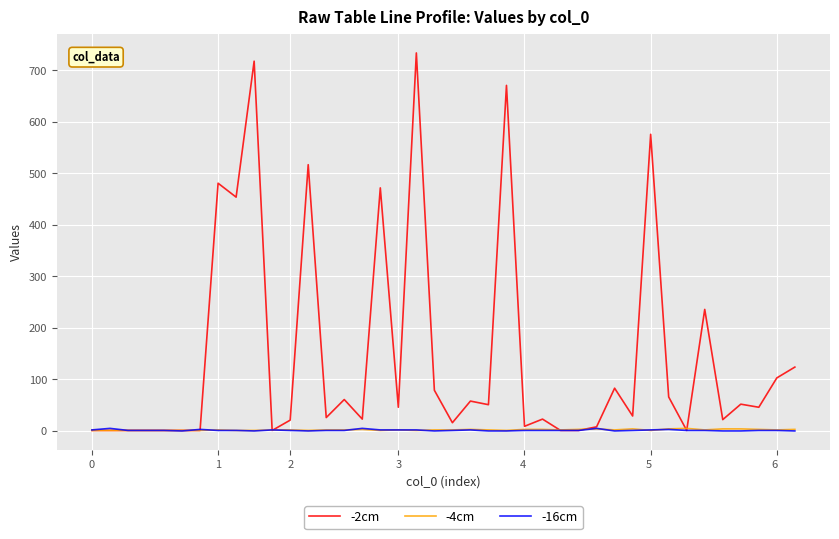

Which series has the largest total across all categories?

-2cm